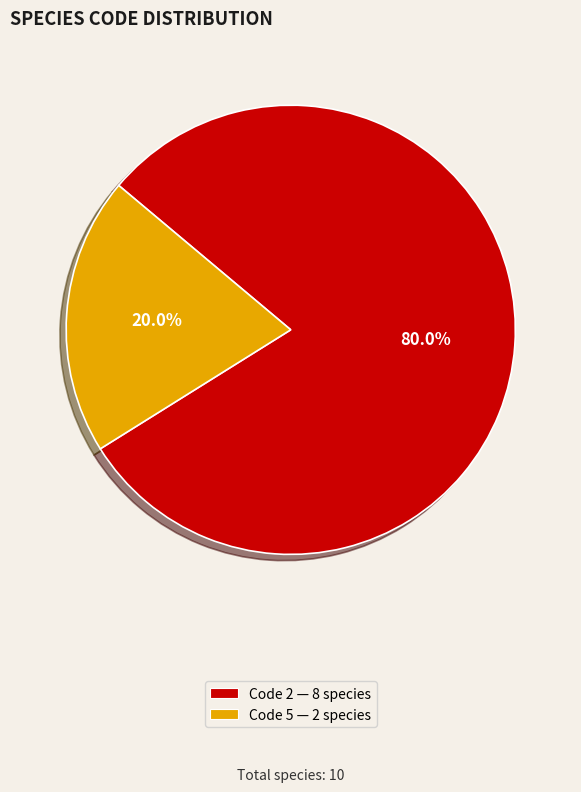

To the nearest percent, what is the difference between the largest and smallest slice percentages?

60%